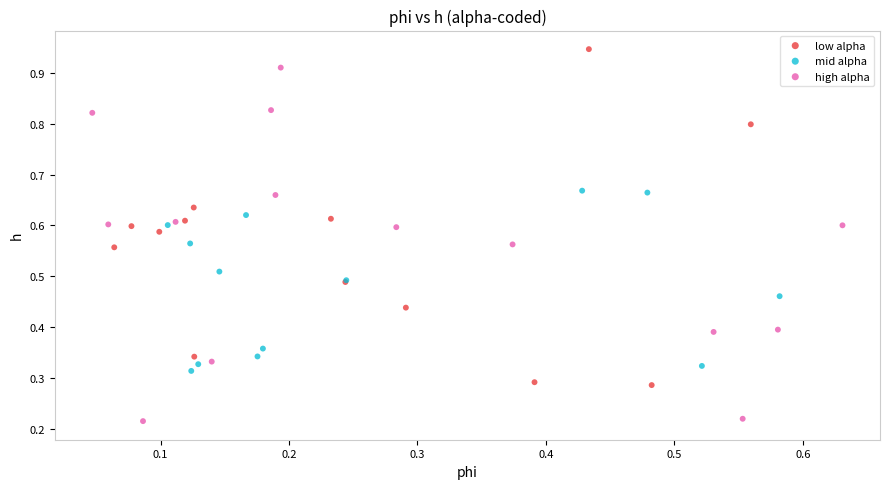

Which series reaches the maximum Y coordinate?

low alpha